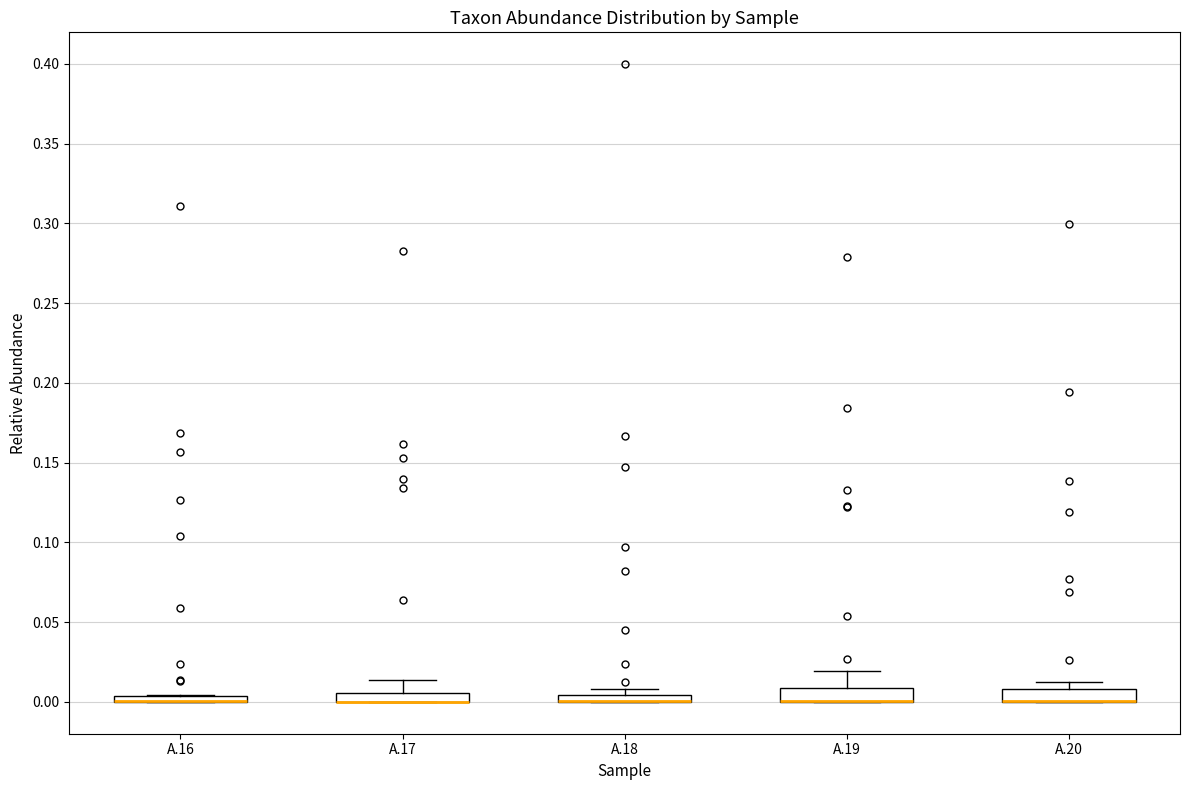

Where is the upper edge of the box for A.17 on the y-axis? The values are not printed on the chart, so give them approximately, as read against the axis.

0.005